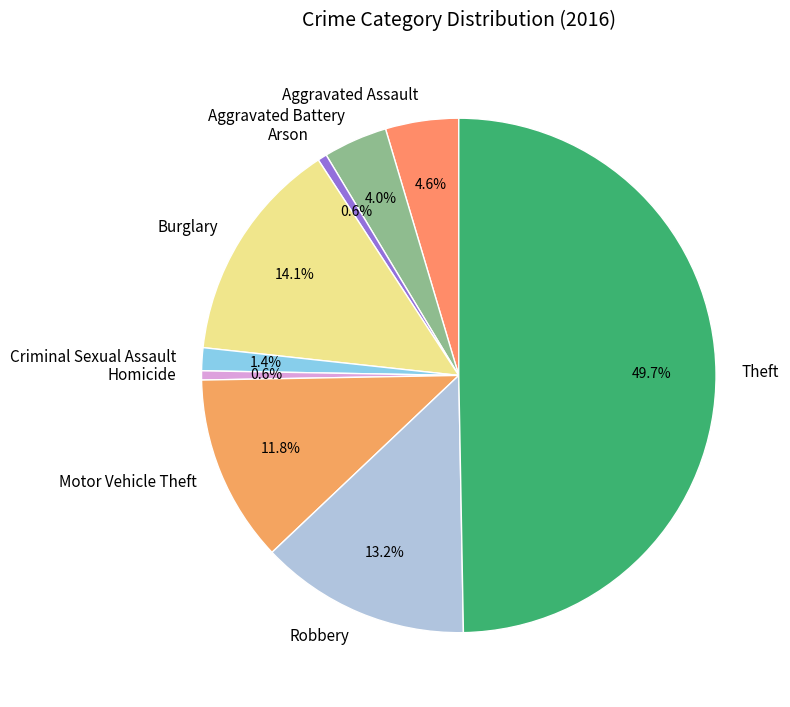

How many slices are in this pie chart?

9